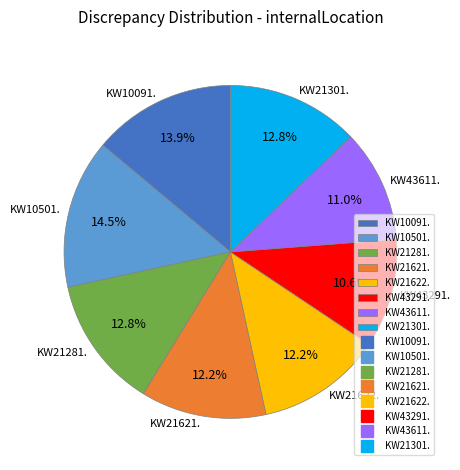

Does any single category account for the majority?

No